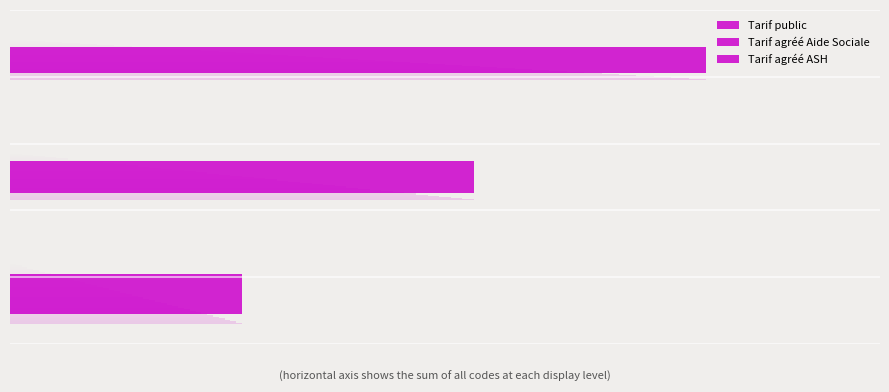

Reading left to right, what are all the values shown in this chart?

Tarif public=1	Tarif agréé Aide Sociale=2	Tarif agréé ASH=3